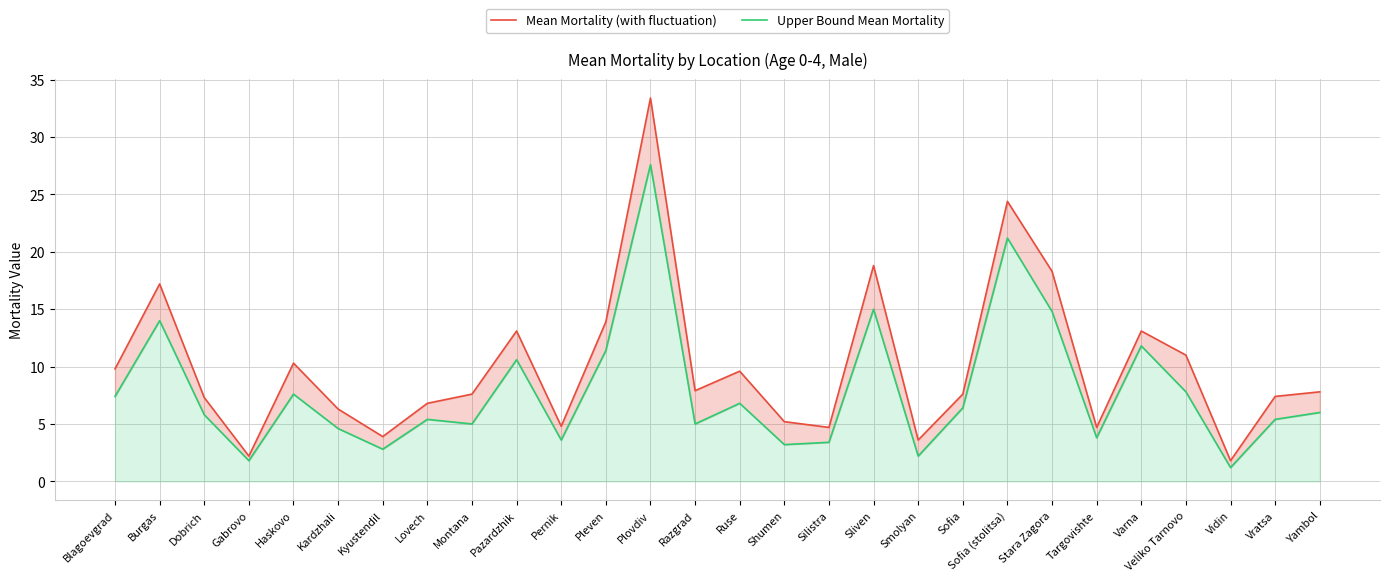

True or false: Mean Mortality (with fluctuation) and Upper Bound Mean Mortality cross at least once.

False